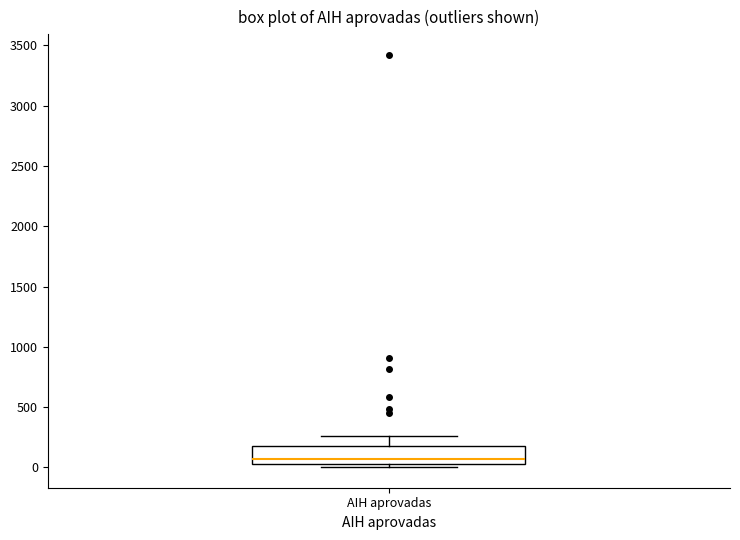

Where does the upper whisker of the box for AIH aprovadas end on the y-axis? The values are not printed on the chart, so give them approximately, as read against the axis.

250